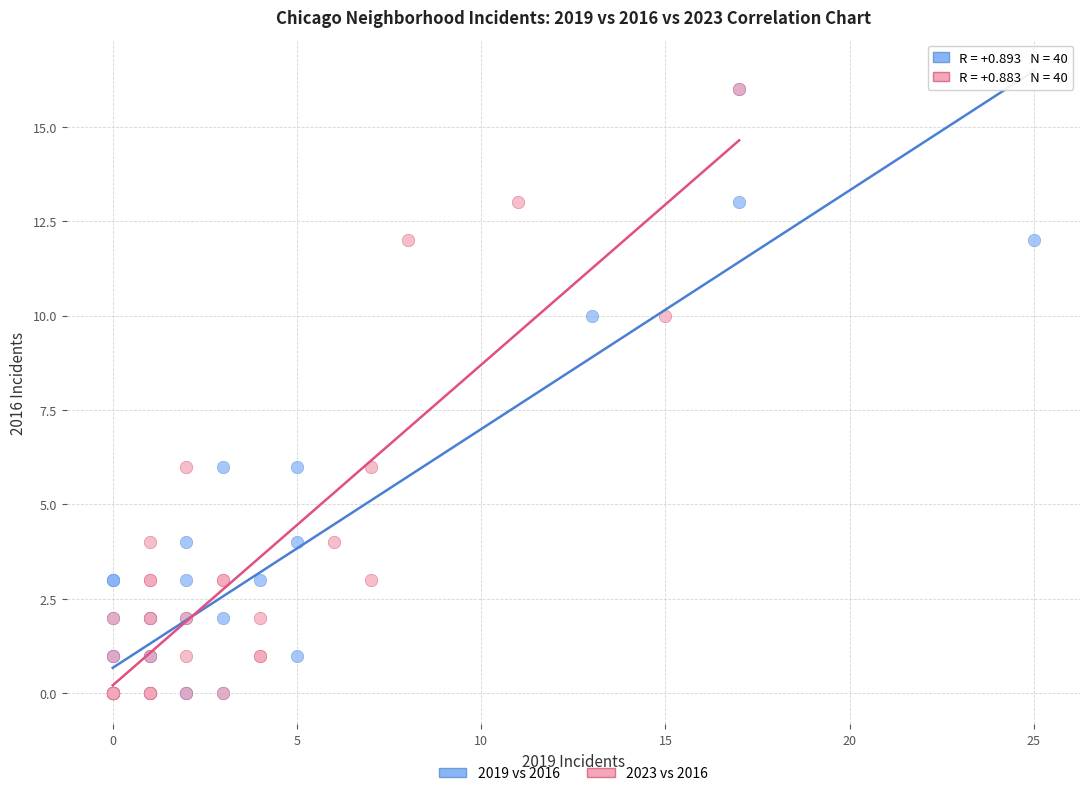

What are all the series names shown in the legend?

2019 vs 2016, 2023 vs 2016